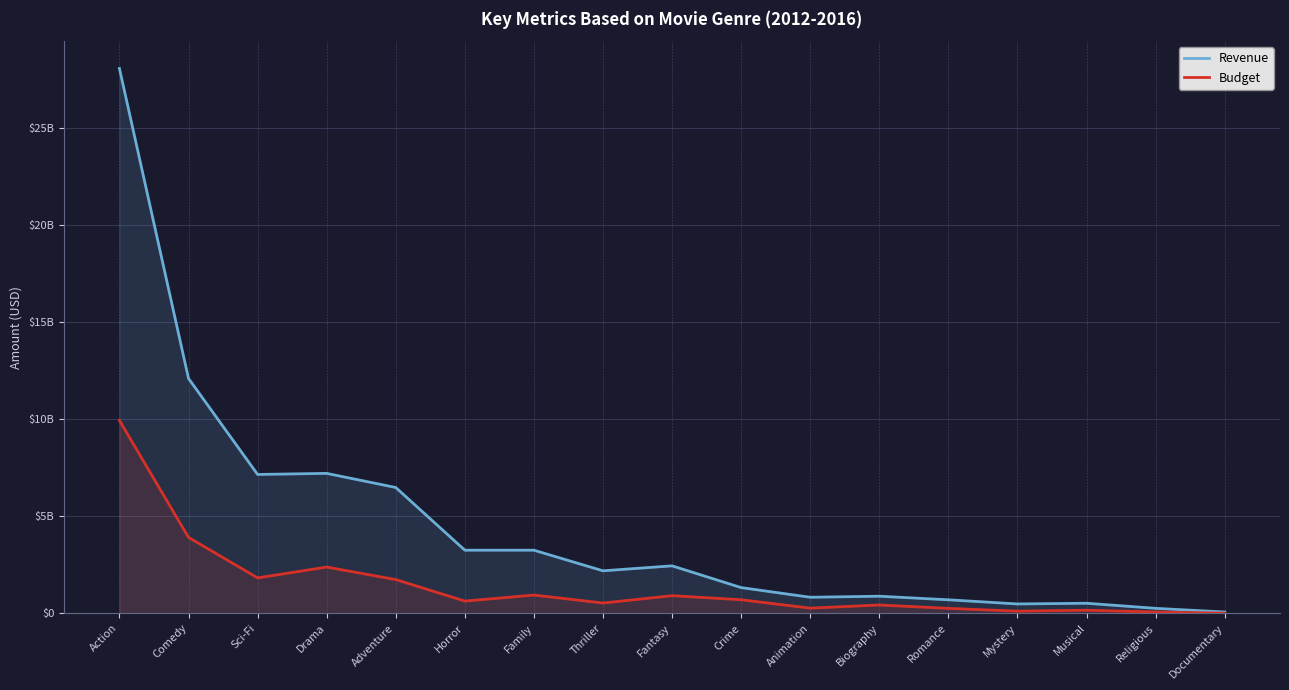

What is the label of the 8th point from the right?

Crime